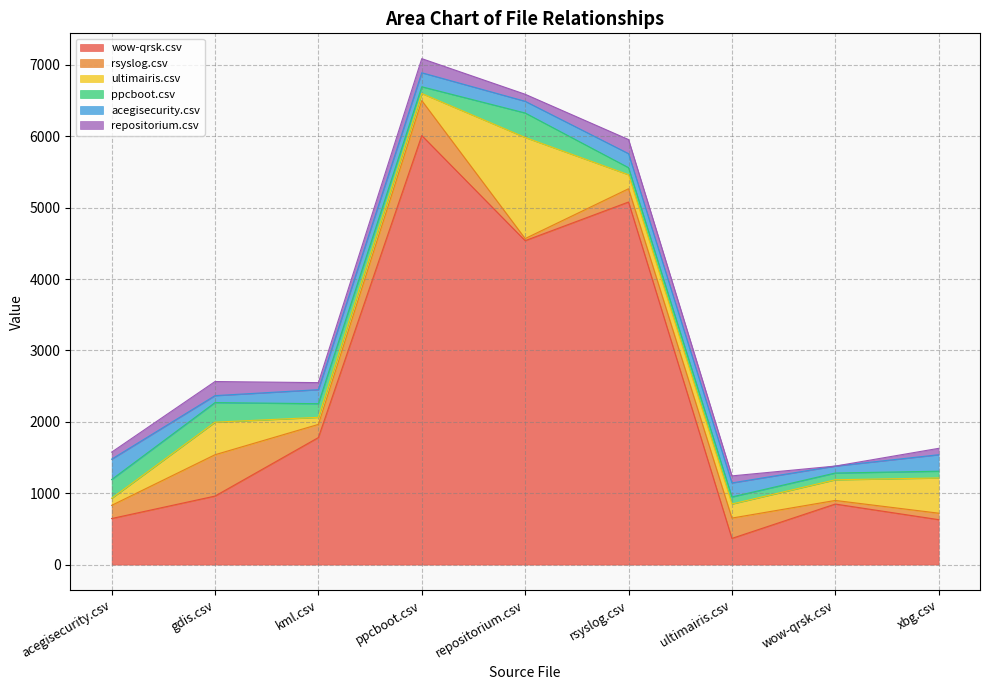

Rank the series by their maximum value, from highest to lowest.

wow-qrsk.csv, ultimairis.csv, rsyslog.csv, ppcboot.csv, acegisecurity.csv, repositorium.csv